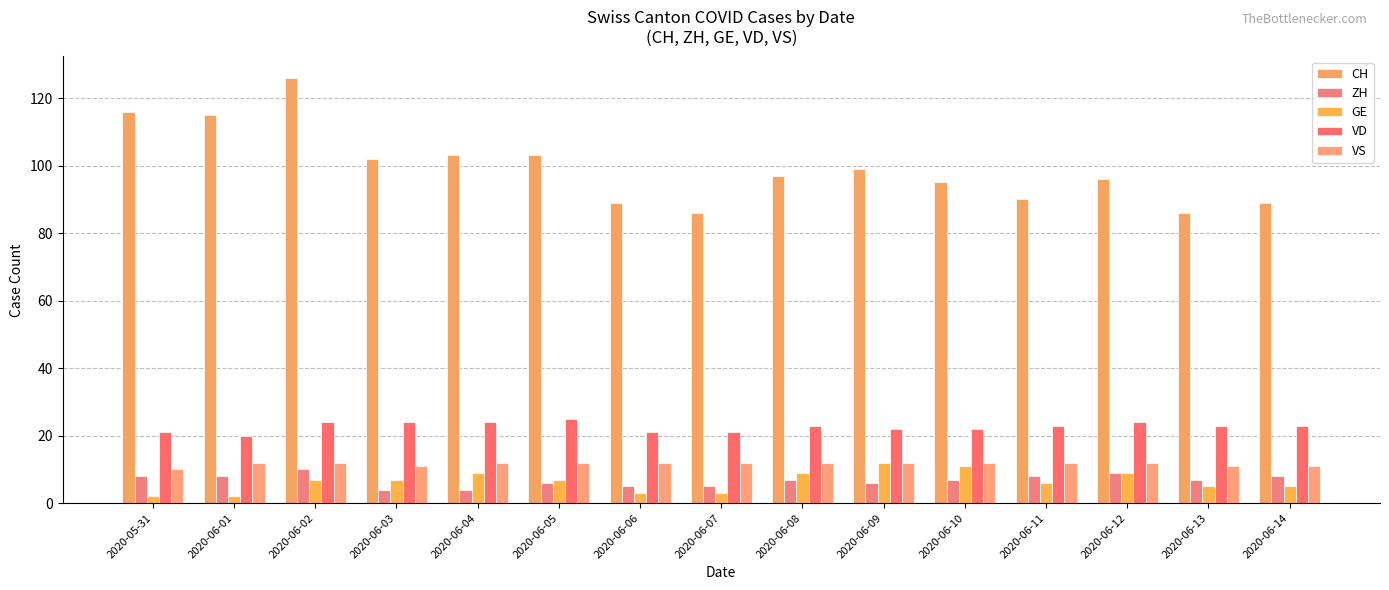

Count the number of data series in this chart.

5